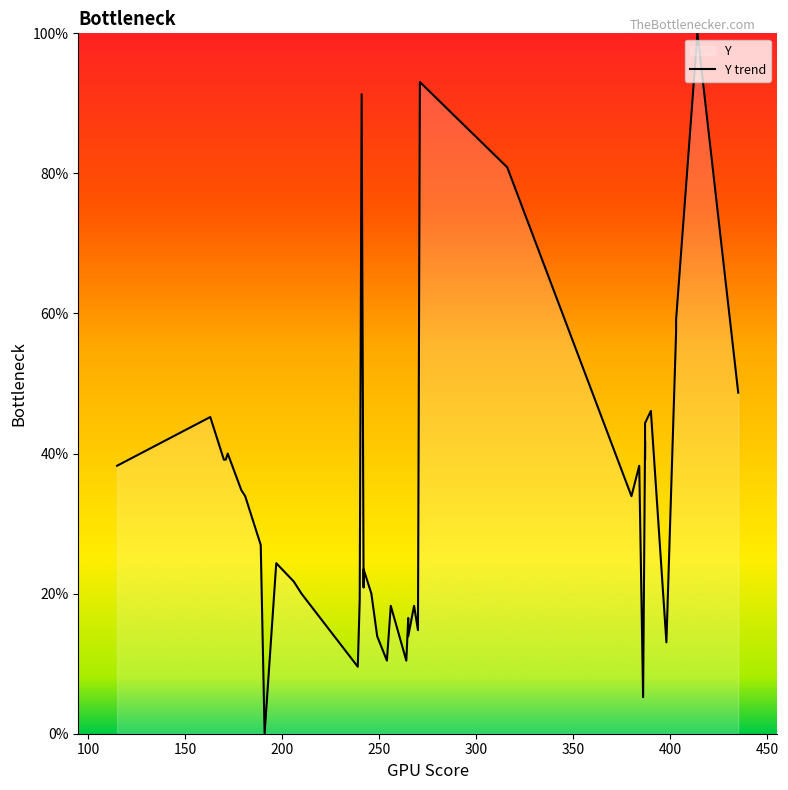

What is the sum of all values?

1365.2